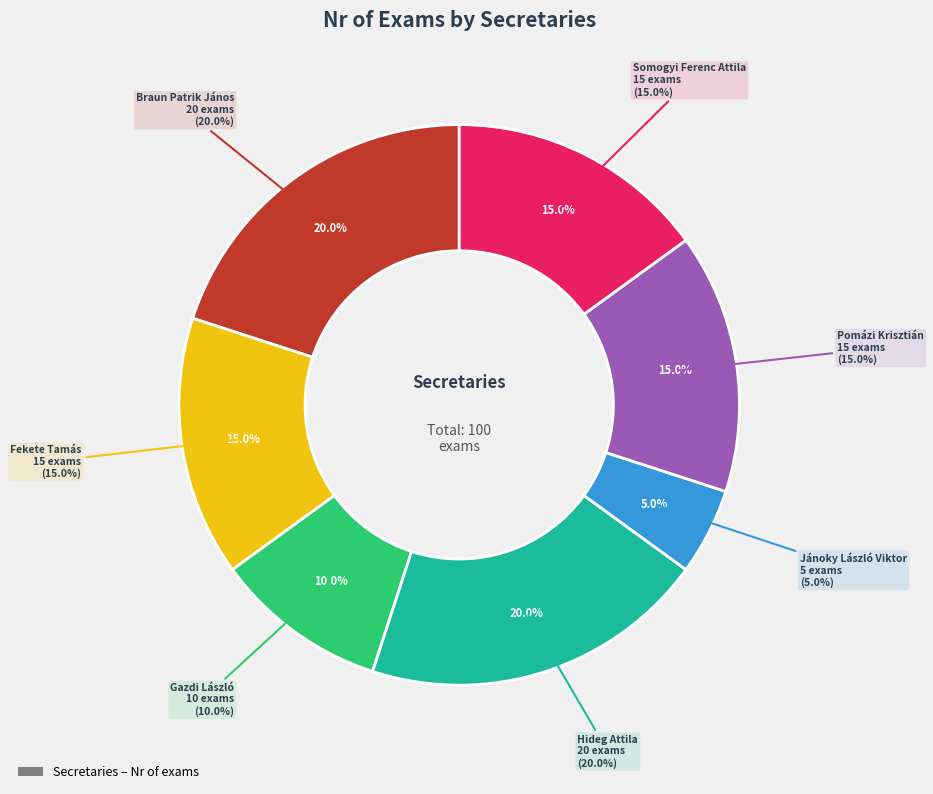

Which slice is the largest?

Braun Patrik János